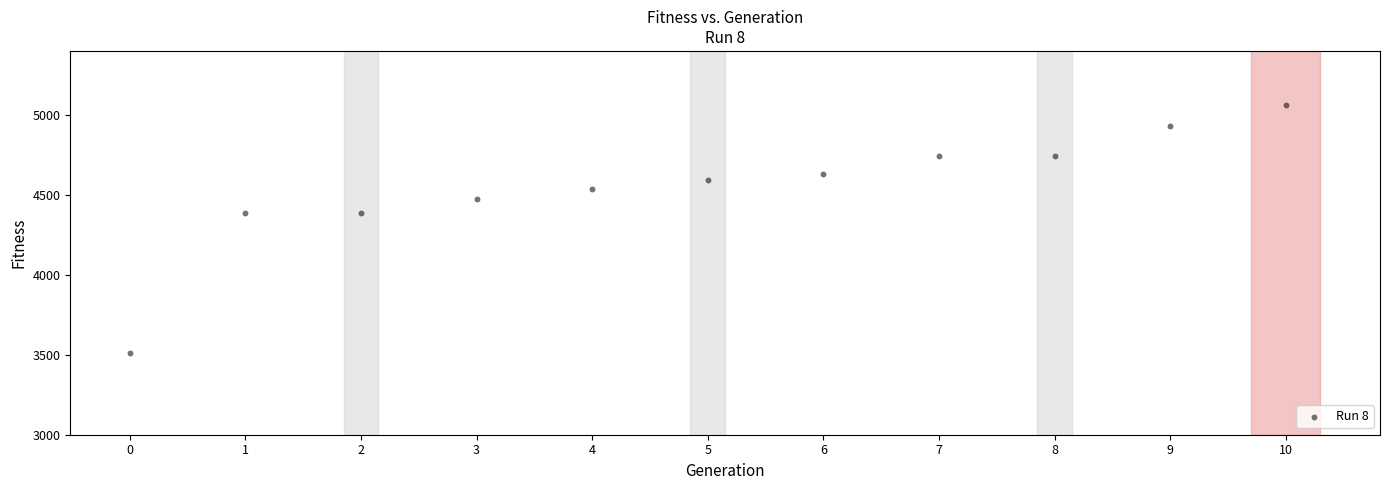

What is the range of Y values (max minus min)?

1554